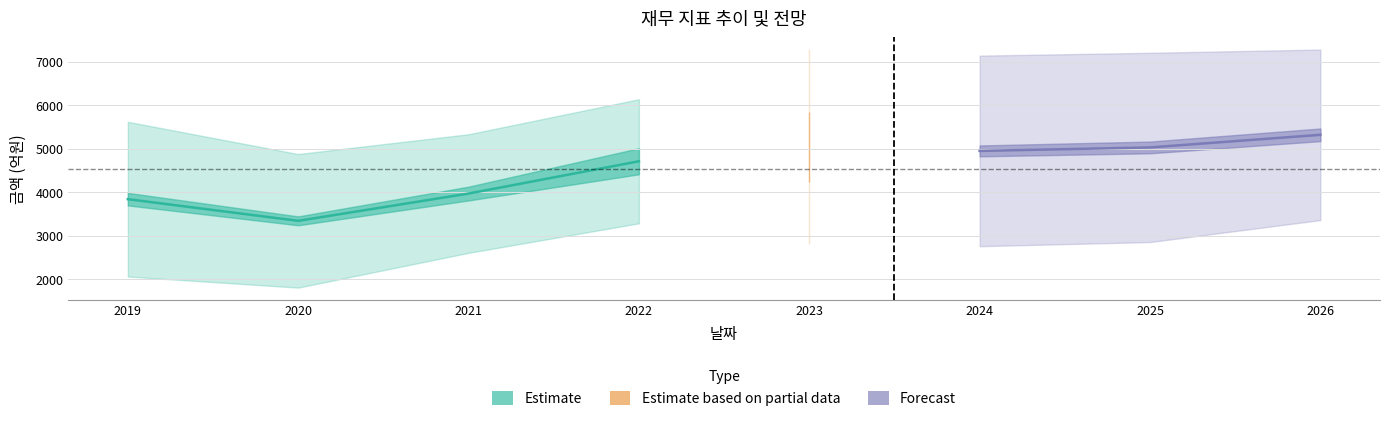

Does the chart have visible grid lines?

Yes